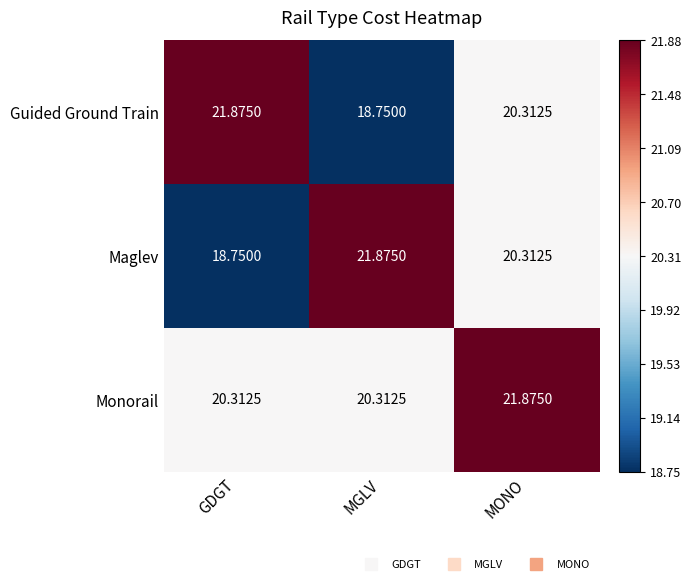

At which category is the sum across all series the highest?

MONO